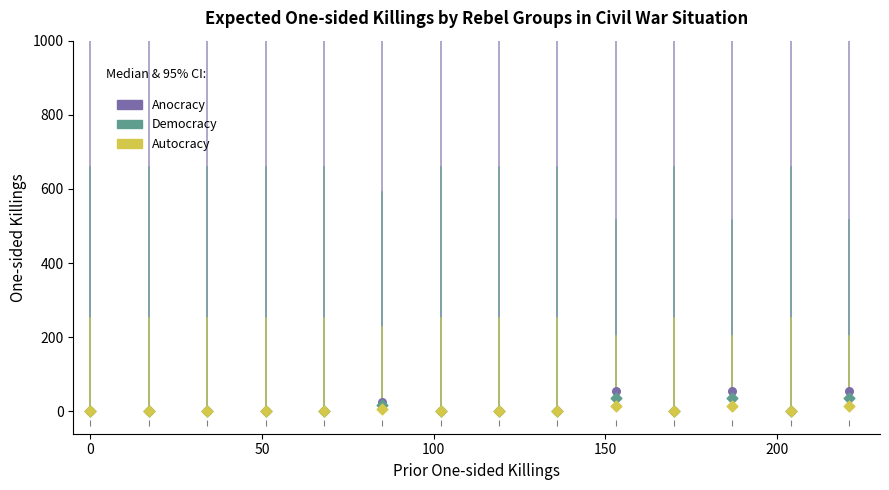

Which series has the widest spread of Y values?

Anocracy